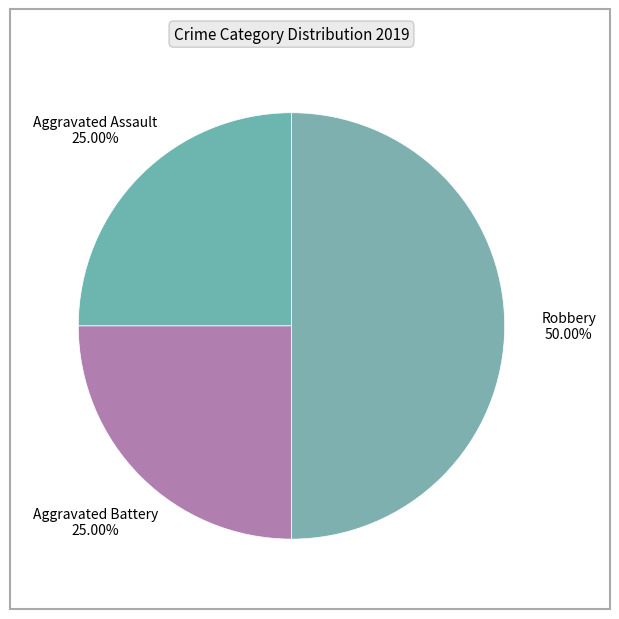

True or false: Aggravated Assault accounts for 25% of the total.

True